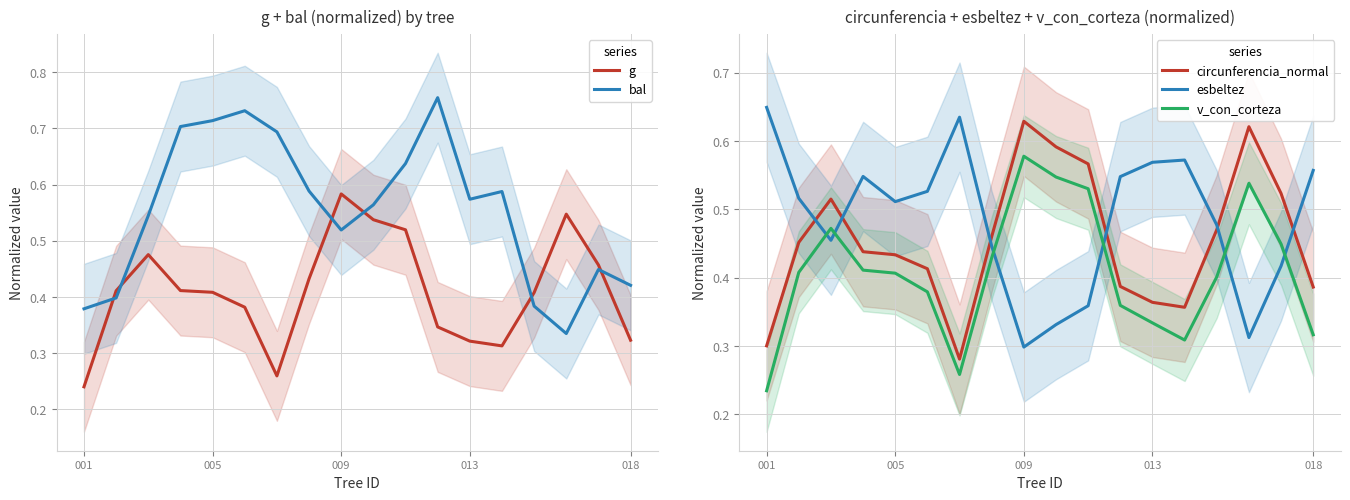

Which series has the largest range (max minus min)?

bal